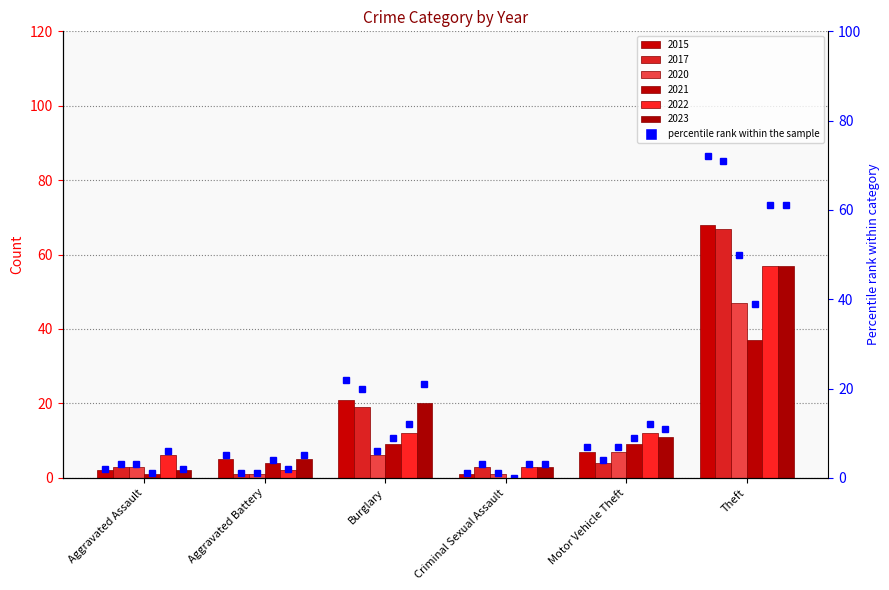

Which label corresponds to the smallest value in the chart?

Criminal Sexual Assault